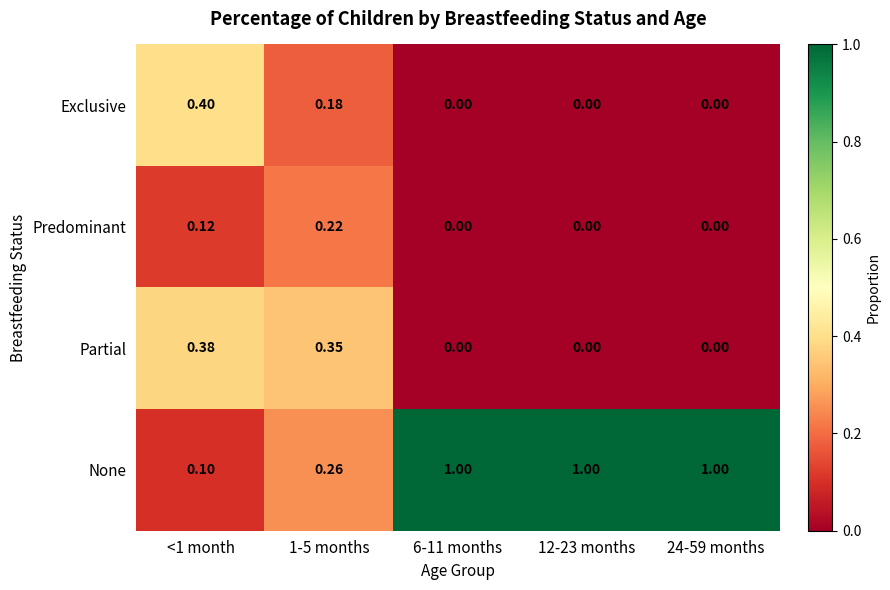

Which series changed the most between 1-5 months and 6-11 months?

None